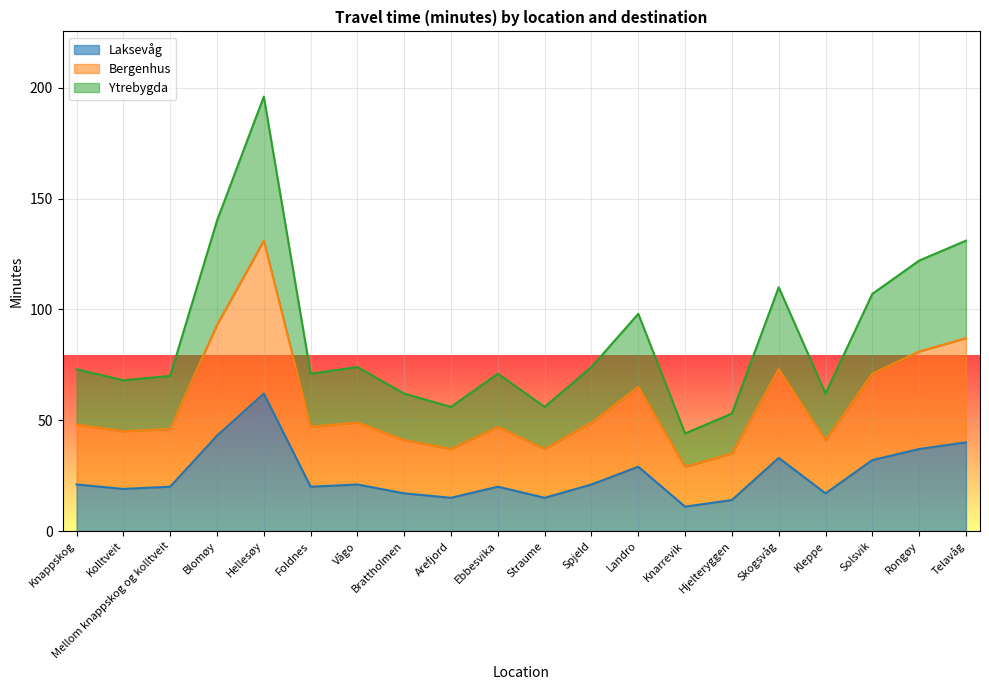

What is the maximum value shown in the chart?

196